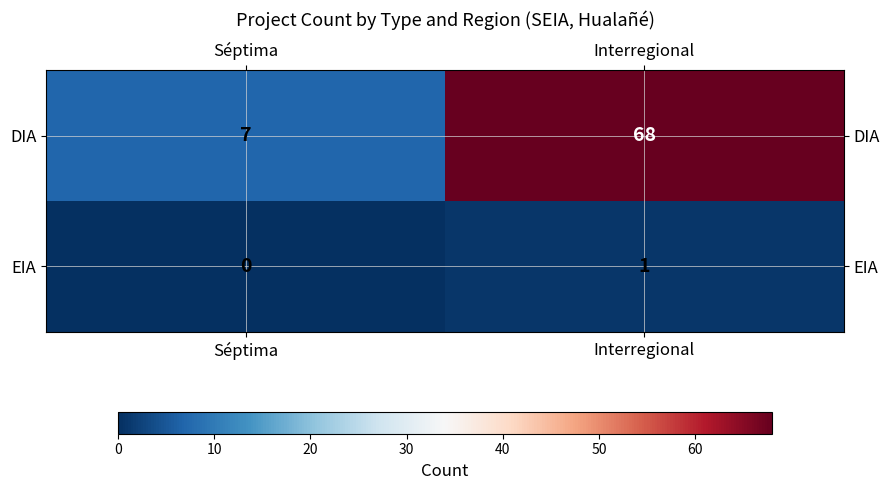

Which category has the lowest value in the DIA series?

Séptima